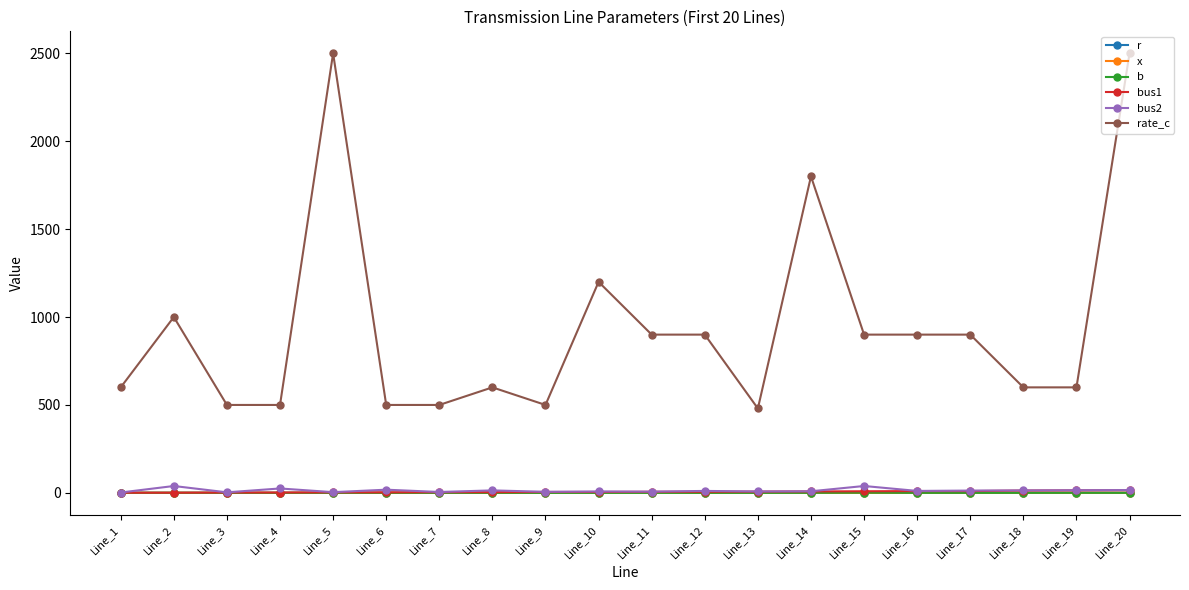

What is the value of the bus2 point at the 7th from the left?

5.0